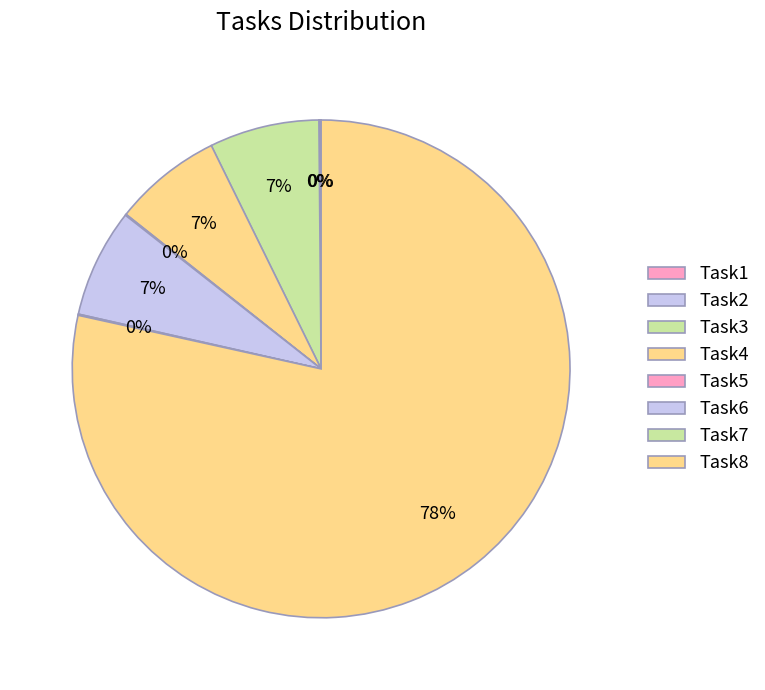

How many slices are in this pie chart?

8